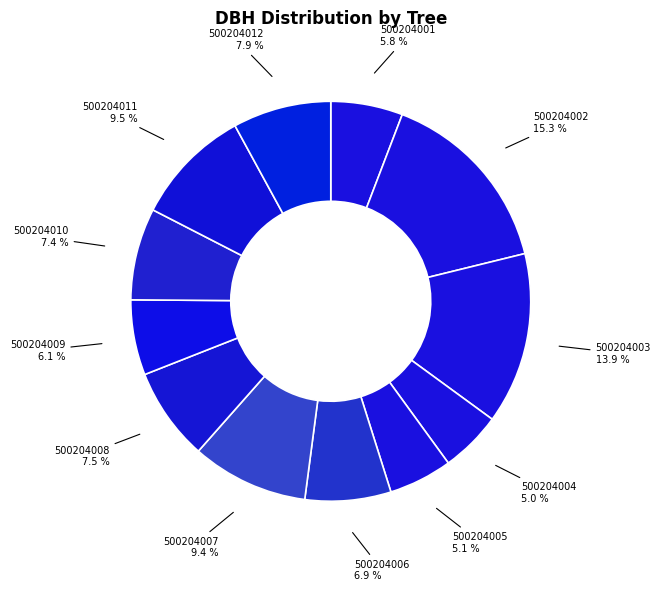

Count the number of slices in the pie.

12